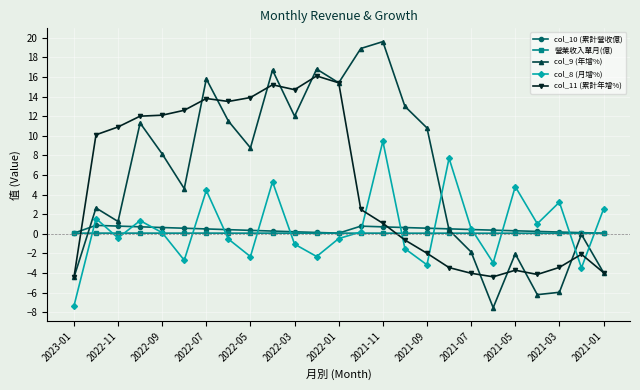

True or false: col_10 (累計營收億) has more than 1 interior local peaks.

True